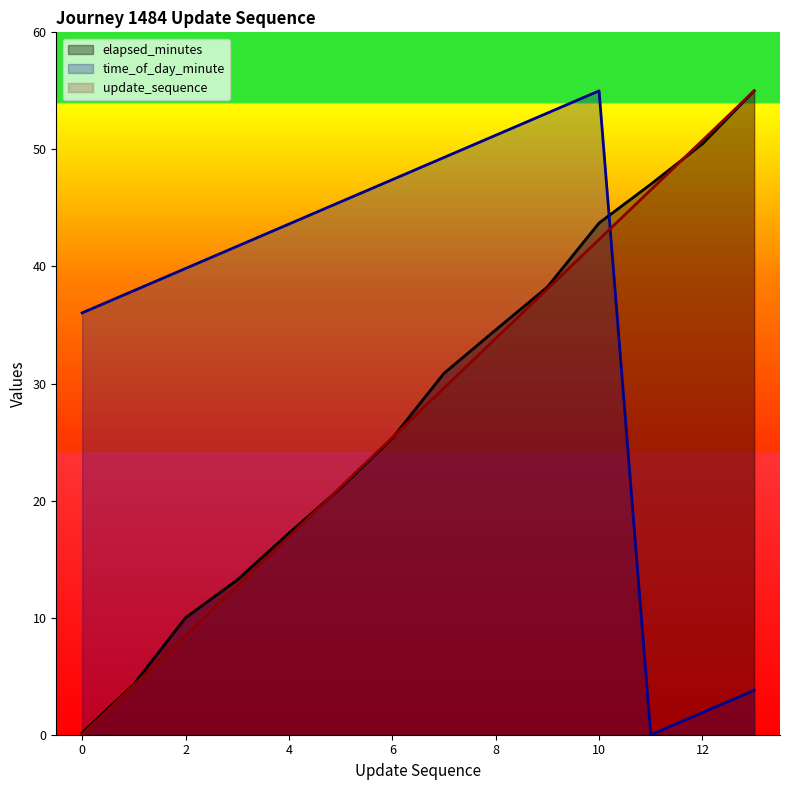

Rank the series at 10 from lowest to highest value.

update_sequence, elapsed_minutes, time_of_day_minute